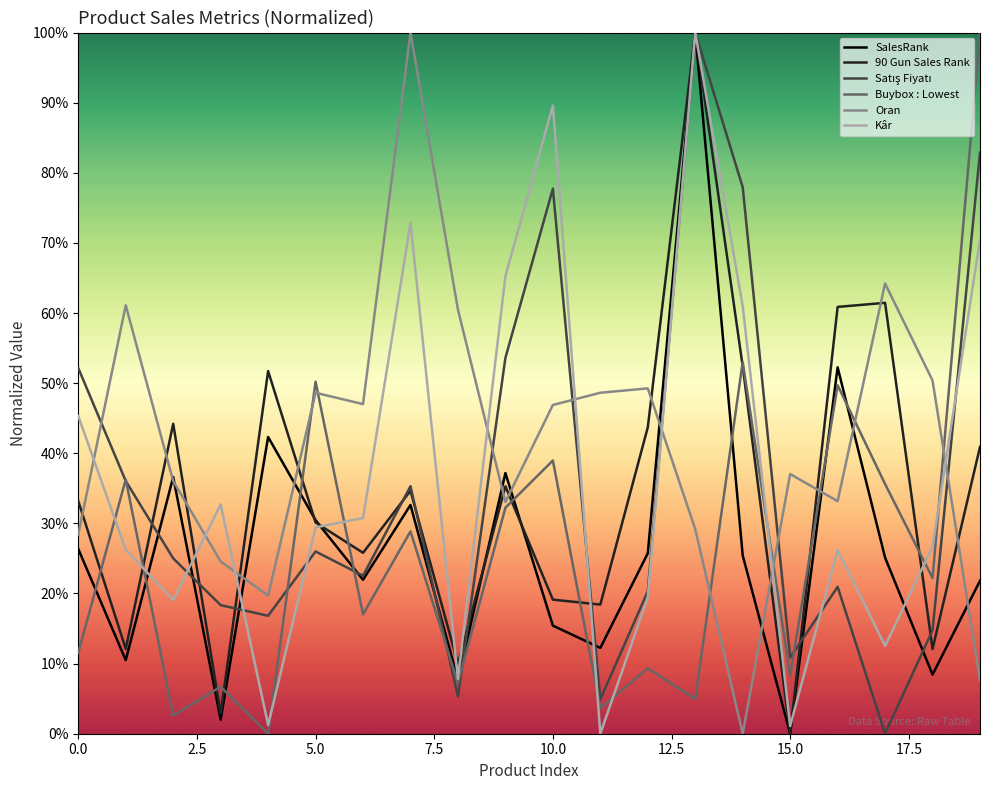

What is the maximum value shown in the chart?

100.0